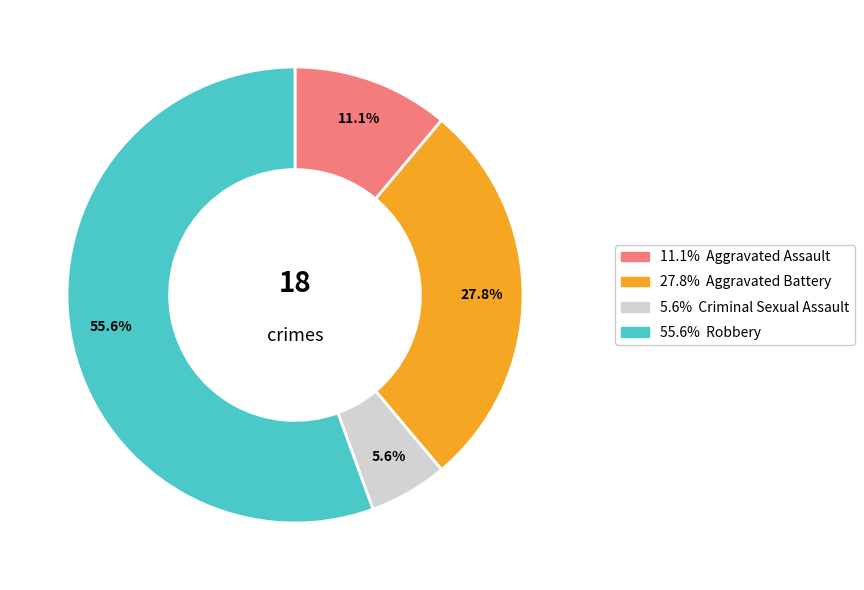

Is there any slice that represents more than half of the pie?

Yes